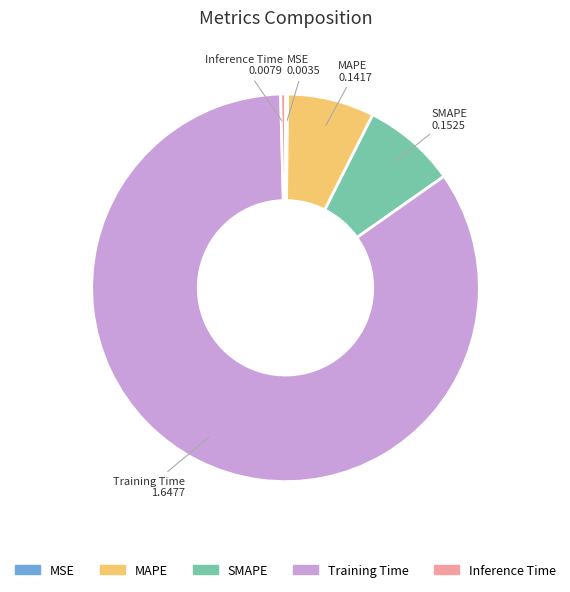

Which has a higher value, Training Time or Inference Time?

Training Time